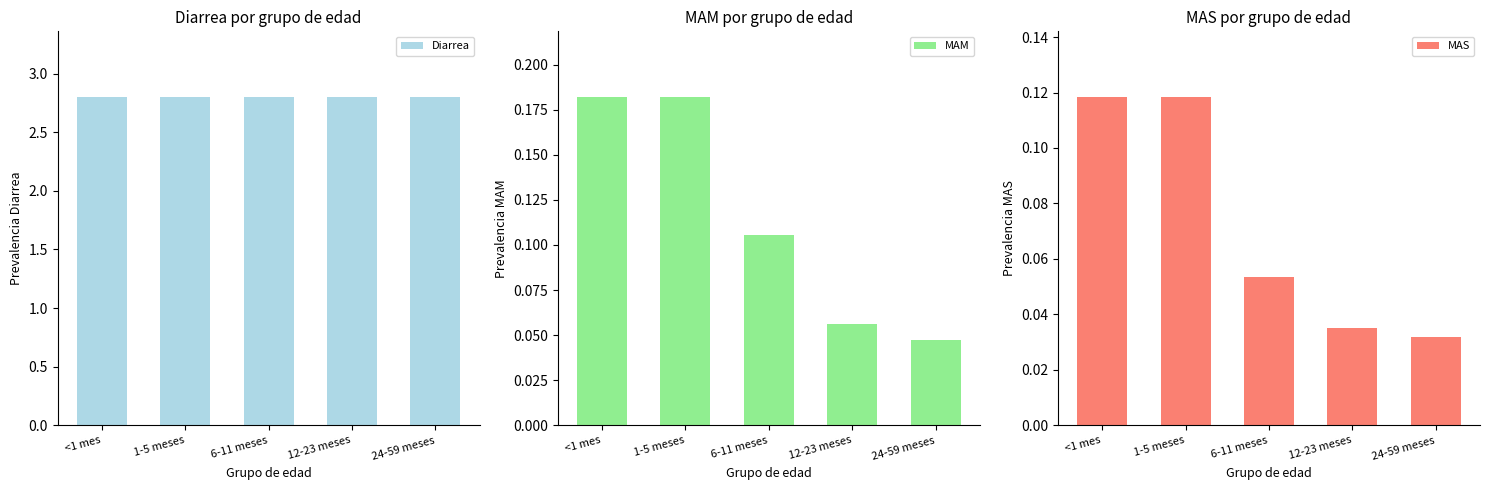

What is the sum of the MAS values at 24-59 meses and 6-11 meses?

0.1